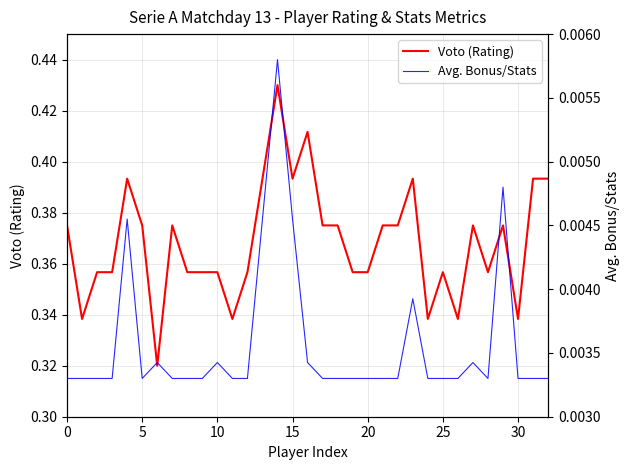

The Voto (Rating) series shows 0.1 at 15. True or false?

False